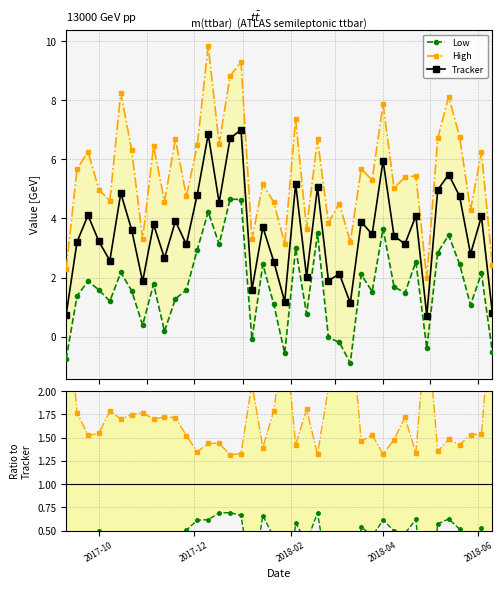

True or false: High / Tracker and Low cross at least once.

True